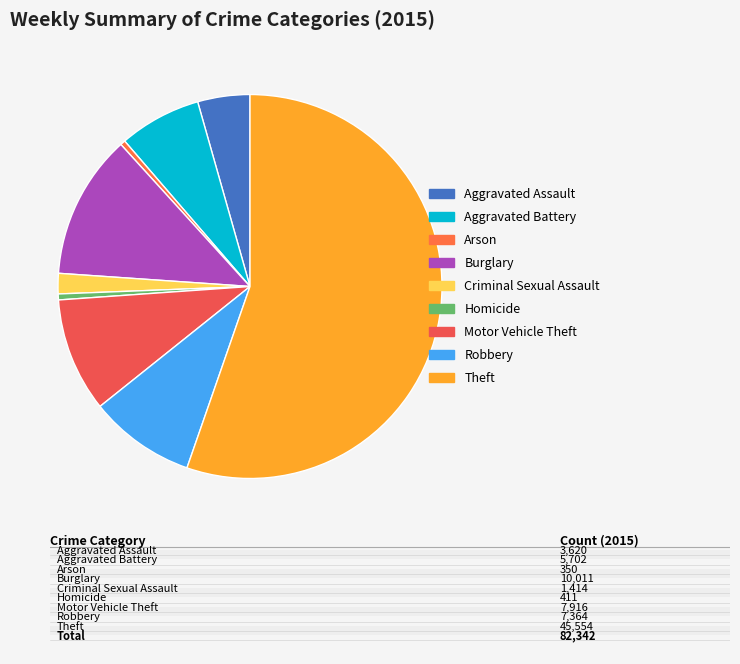

What is the majority slice?

Theft